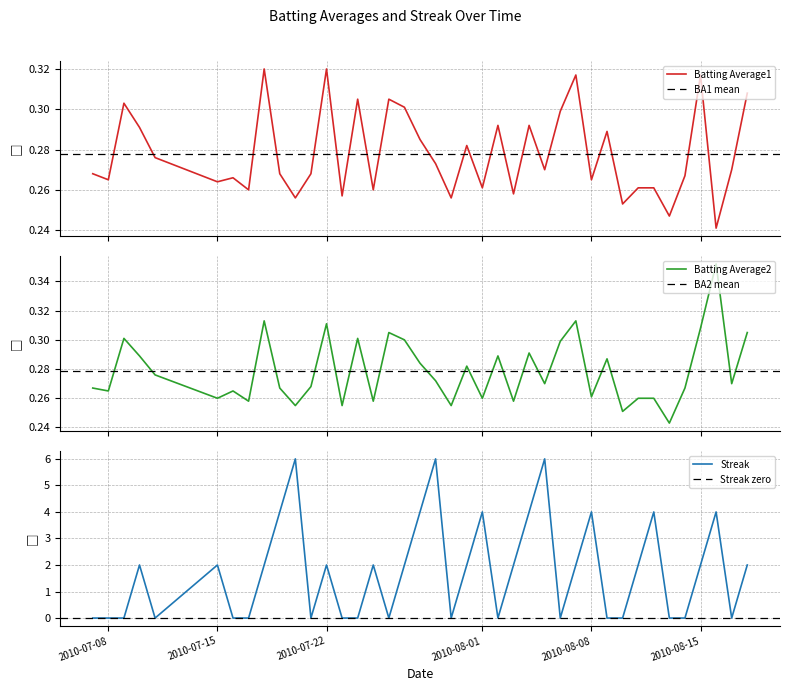

How many categories are shown in the chart?

40